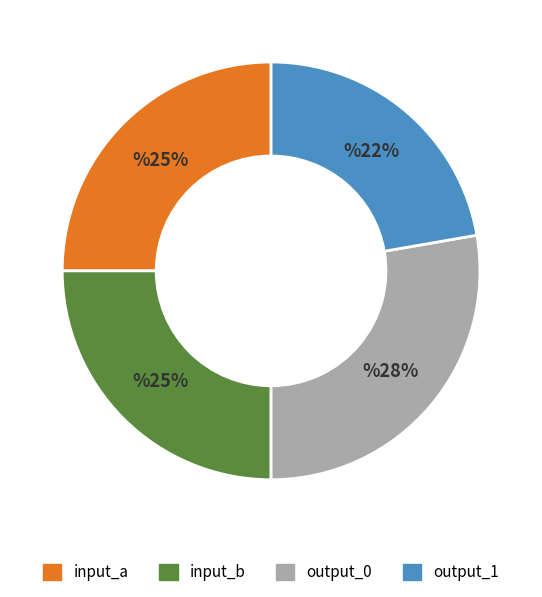

To the nearest percent, what is the combined percentage of input_a and output_1?

47%